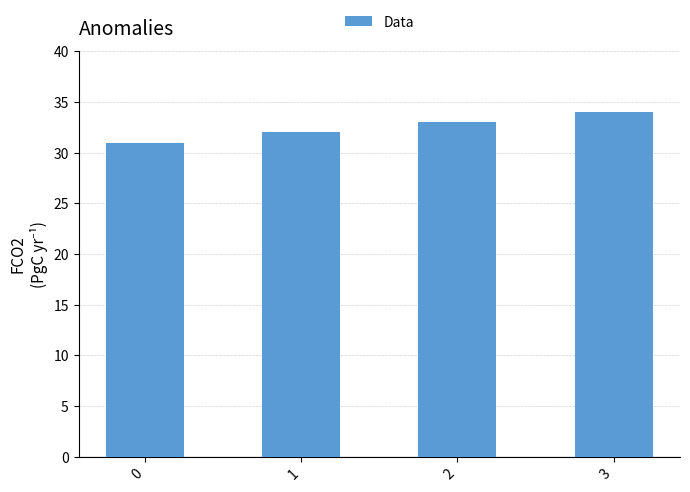

Reading left to right, what are all the values shown in this chart?

31	32	33	34